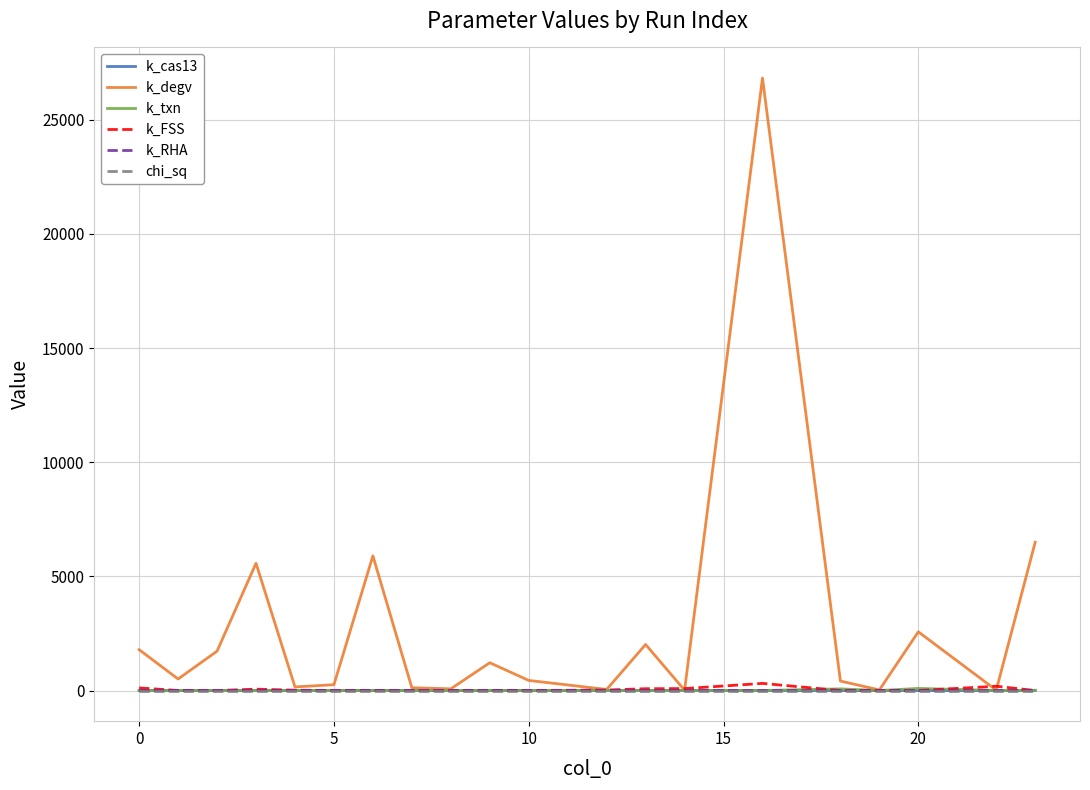

Which series has the largest total across all categories?

k_degv